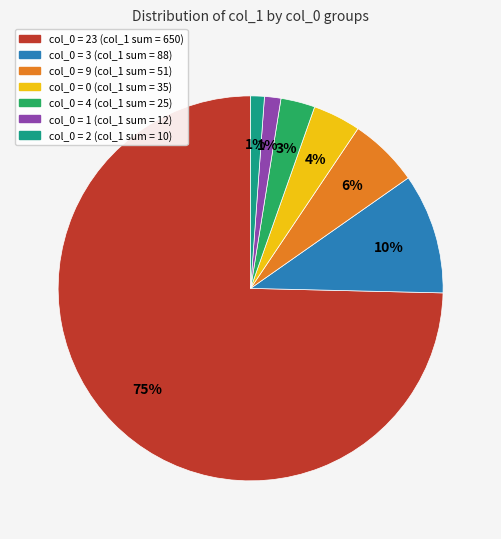

Is there any slice that represents more than half of the pie?

Yes